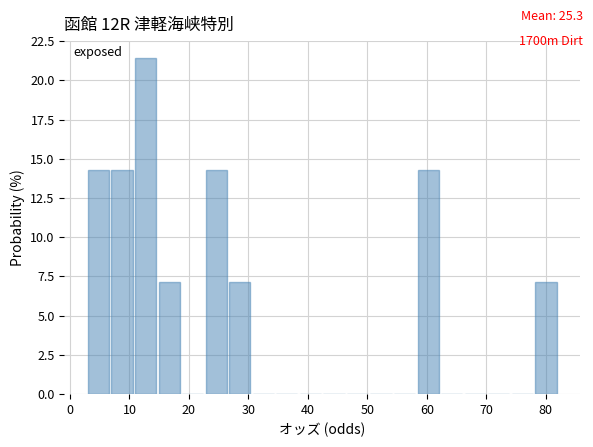

Read against the x-axis, roughly where is the centre of the tallest bar?

13